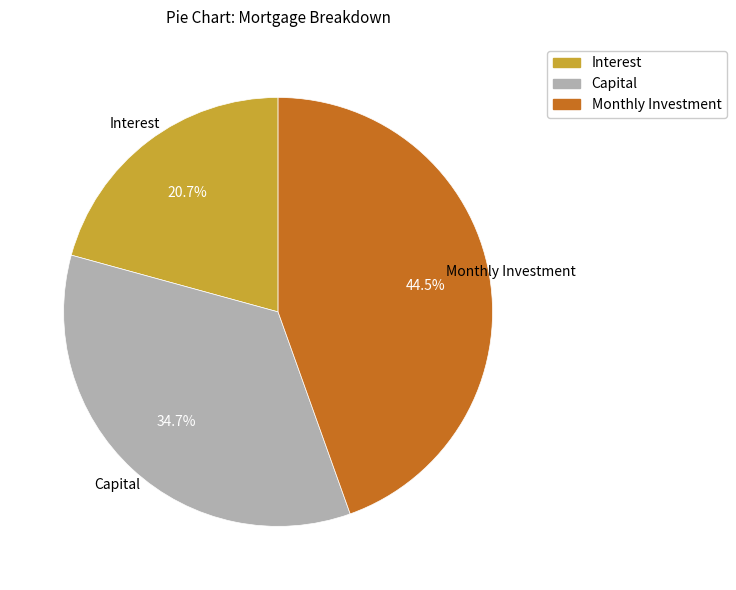

Which category has the biggest portion of the pie?

Monthly Investment